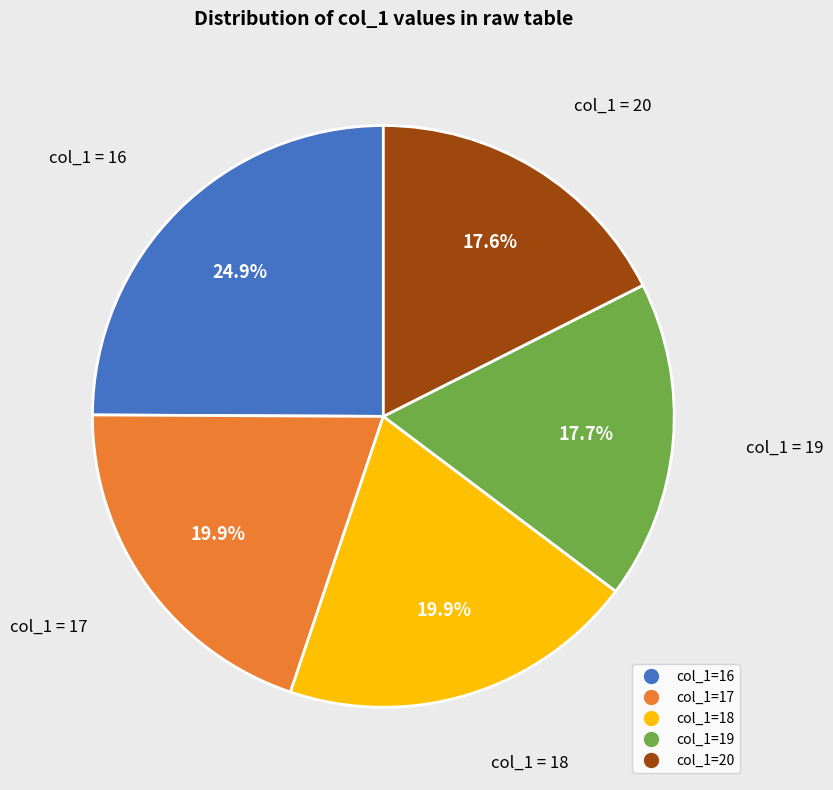

Count the number of slices in the pie.

5